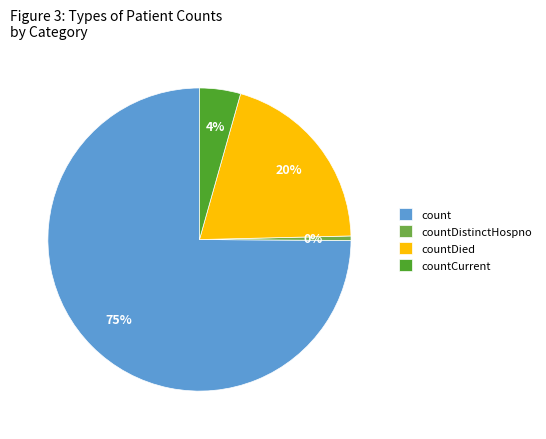

Which has a higher value, countDied or countDistinctHospno?

countDied